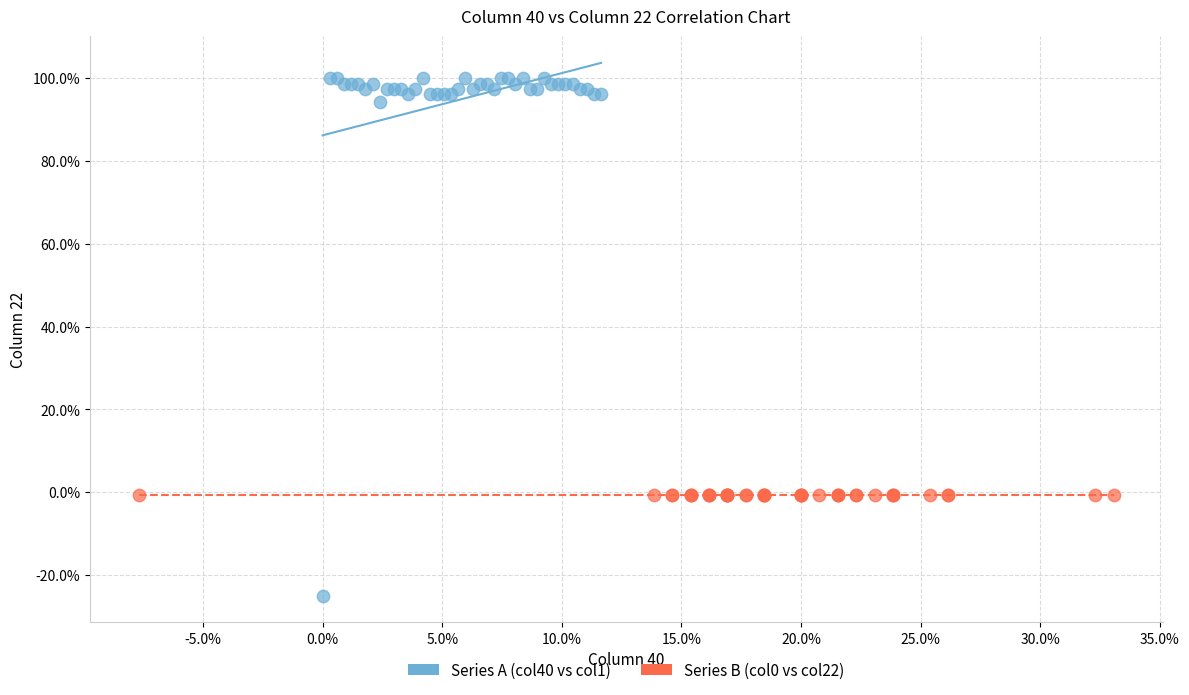

Which series reaches the minimum Y coordinate?

Series A (col40 vs col1)